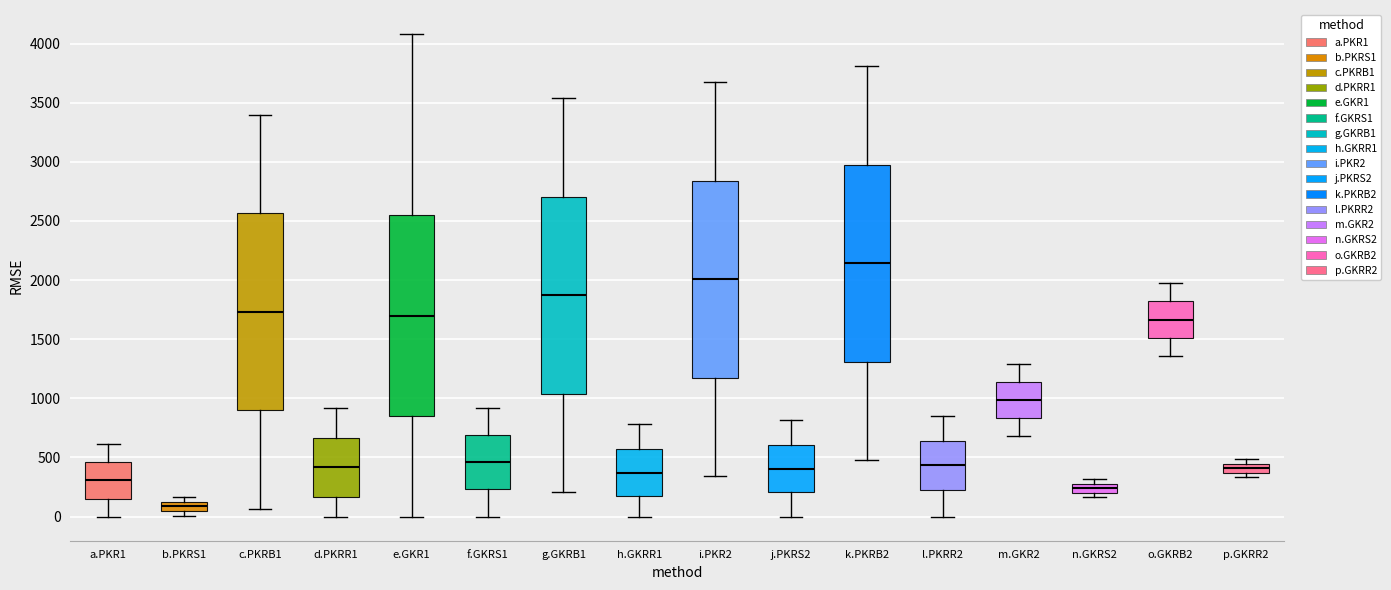

Reading left to right, read every box against the y-axis: the position of its median line, the range the box covers, and the ends of its whiskers. The values are not printed on the chart, so give them approximately, as read against the axis.

a.PKR1: median 300, box 150 to 450, whiskers 0 to 600
b.PKRS1: median 100 (inside the box), box 50 to 100, whiskers 0 to 150
c.PKRB1: median 1750, box 900 to 2550, whiskers 50 to 3400
d.PKRR1: median 400, box 150 to 650, whiskers 0 to 900
e.GKR1: median 1700, box 850 to 2550, whiskers 0 to 4100
f.GKRS1: median 450, box 250 to 700, whiskers 0 to 900
g.GKRB1: median 1850, box 1050 to 2700, whiskers 200 to 3550
h.GKRR1: median 350, box 150 to 550, whiskers 0 to 800
i.PKR2: median 2000, box 1150 to 2850, whiskers 350 to 3650
j.PKRS2: median 400, box 200 to 600, whiskers 0 to 800
k.PKRB2: median 2150, box 1300 to 3000, whiskers 500 to 3800
l.PKRR2: median 450, box 250 to 650, whiskers 0 to 850
m.GKR2: median 1000, box 850 to 1150, whiskers 700 to 1300
n.GKRS2: median 250, box 200 to 300, whiskers 150 to 300 (just above the box's upper edge)
o.GKRB2: median 1650, box 1500 to 1800, whiskers 1350 to 1950
p.GKRR2: median 400, box 350 to 450, whiskers 350 (just below the box's lower edge) to 500